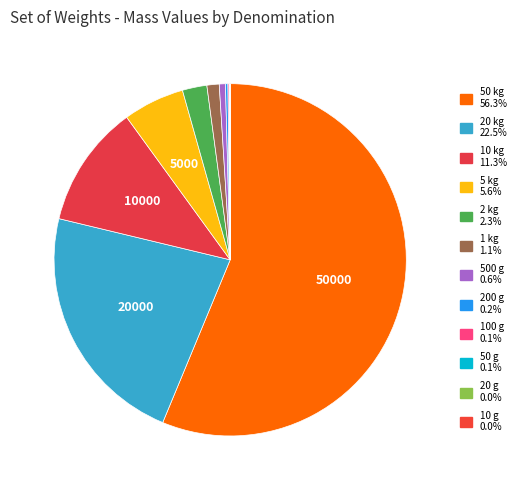

What is the ratio of the value at 500 g to the value at 2 kg?

0.2